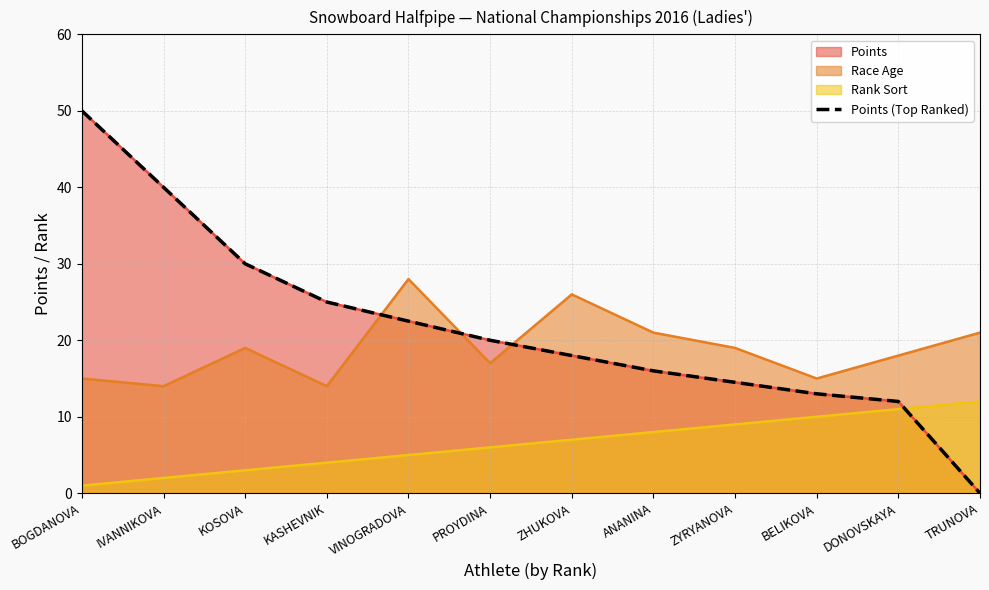

True or false: the data has more than 0 interior local peaks.

False